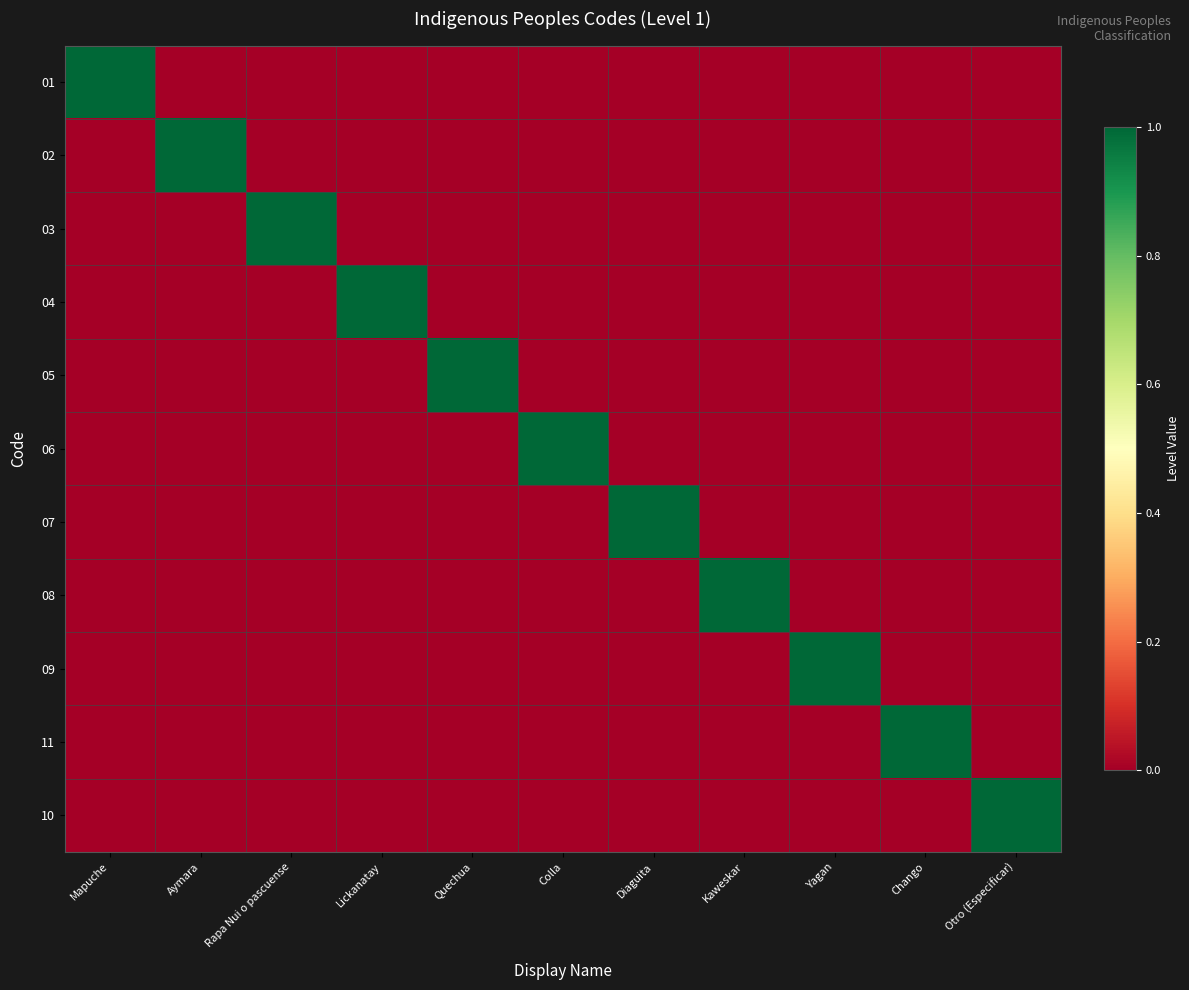

At which category is the sum across all series the highest?

Mapuche